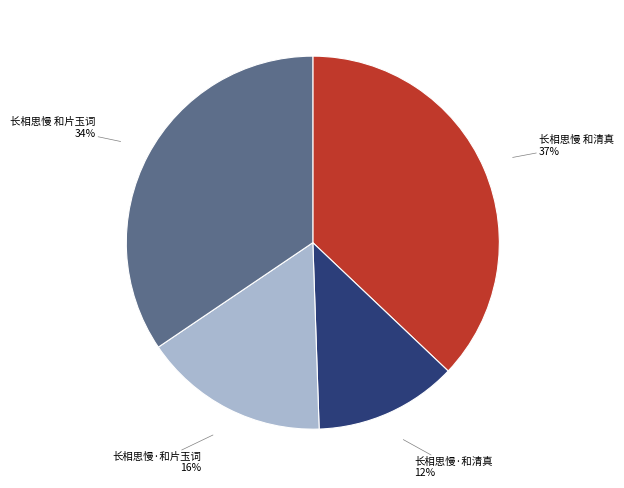

To the nearest percent, what is the difference between the 长相思慢 和片玉词 and 长相思慢 和清真 slice percentages?

3%